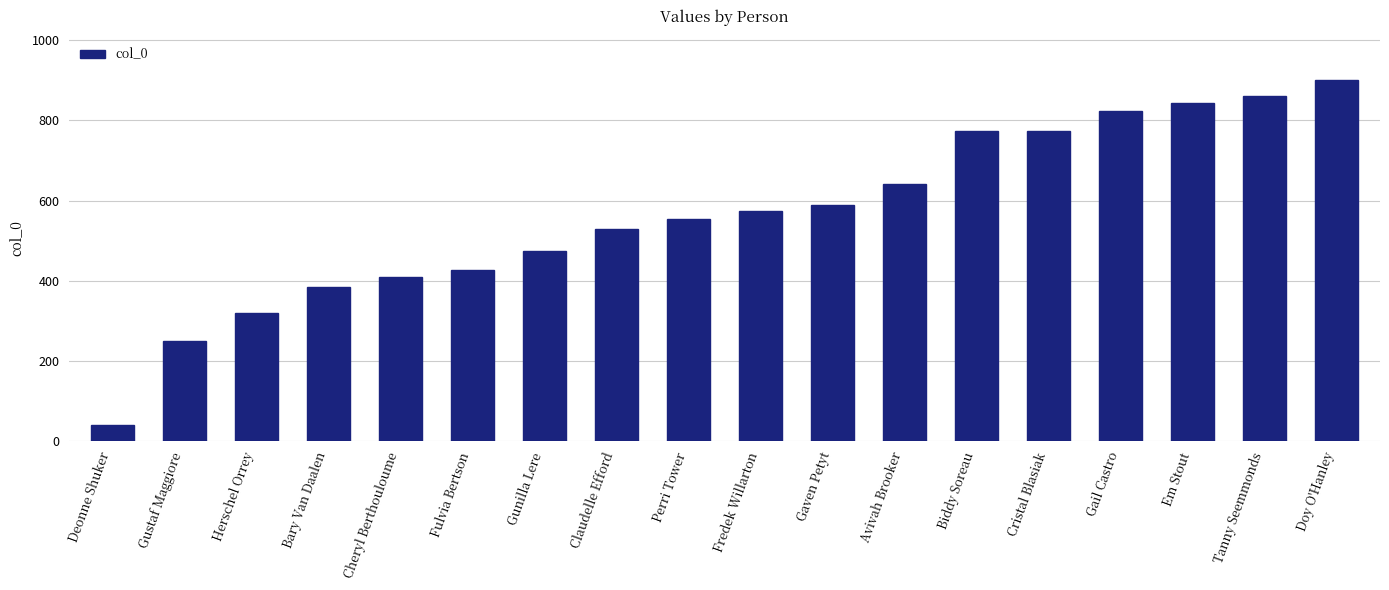

True or false: the data shows 843 at Em Stout.

True